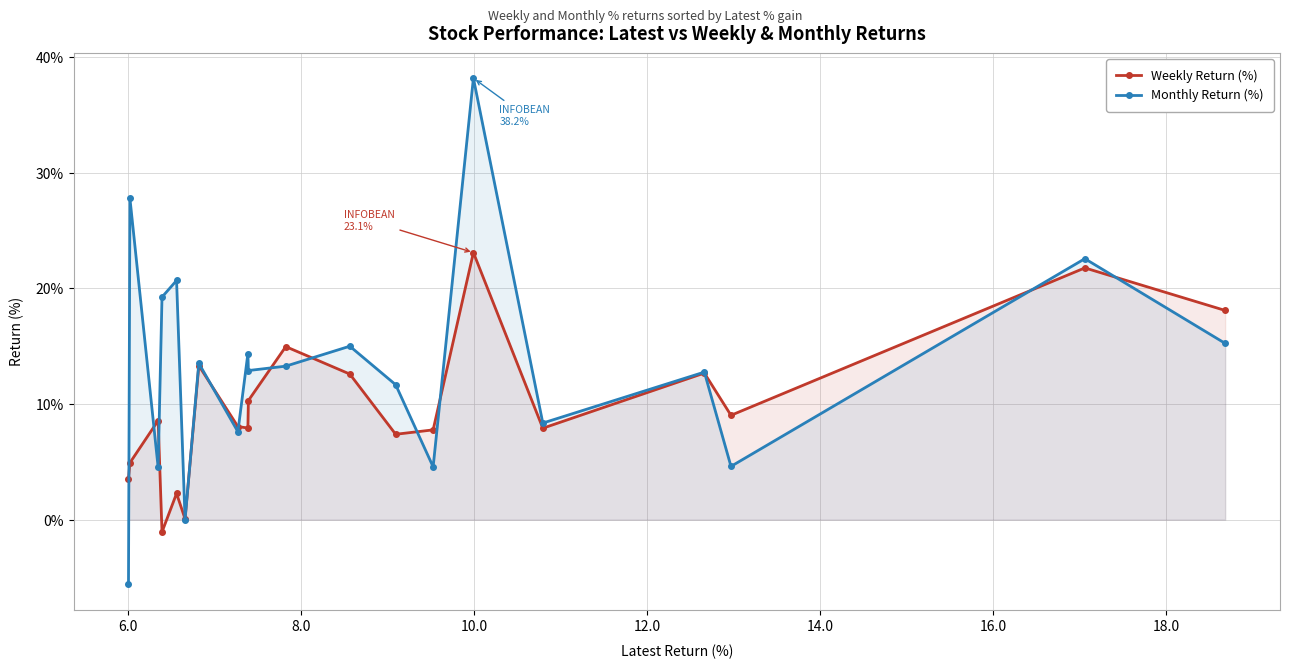

Which series has the largest total across all categories?

Monthly Return (%)